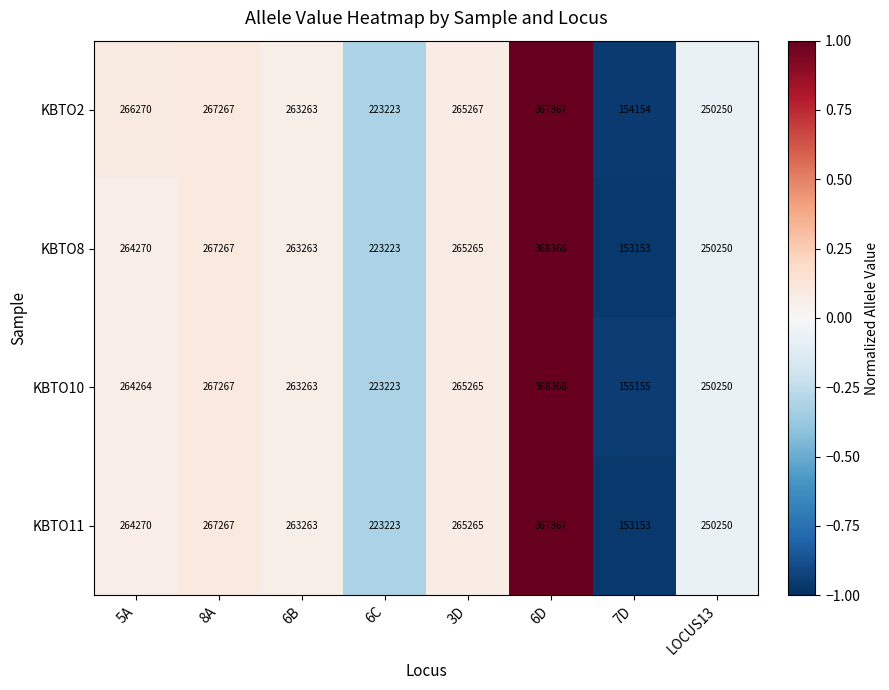

What is the total value across all series at 8A?

1069068